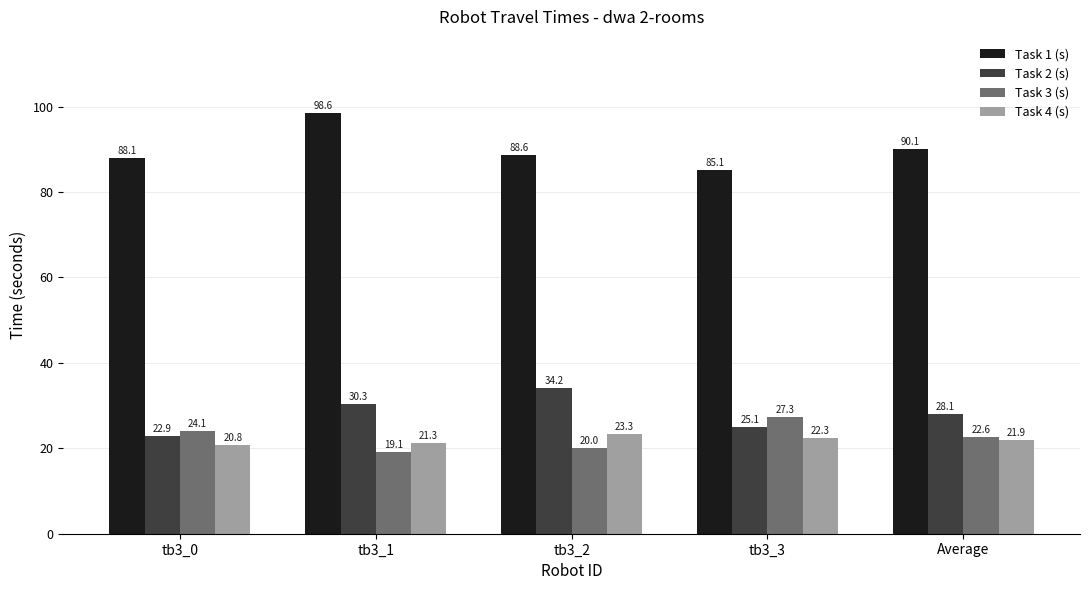

Which series has the widest spread of values?

Task 1 (s)